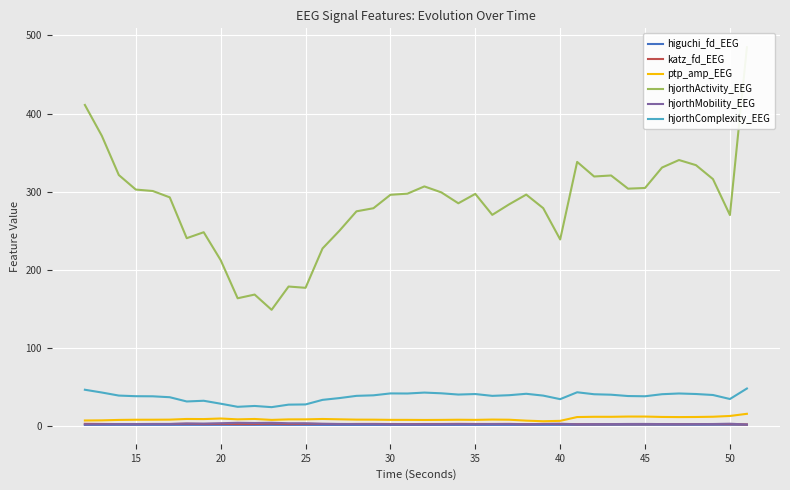

True or false: hjorthComplexity_EEG and katz_fd_EEG cross at least once.

False